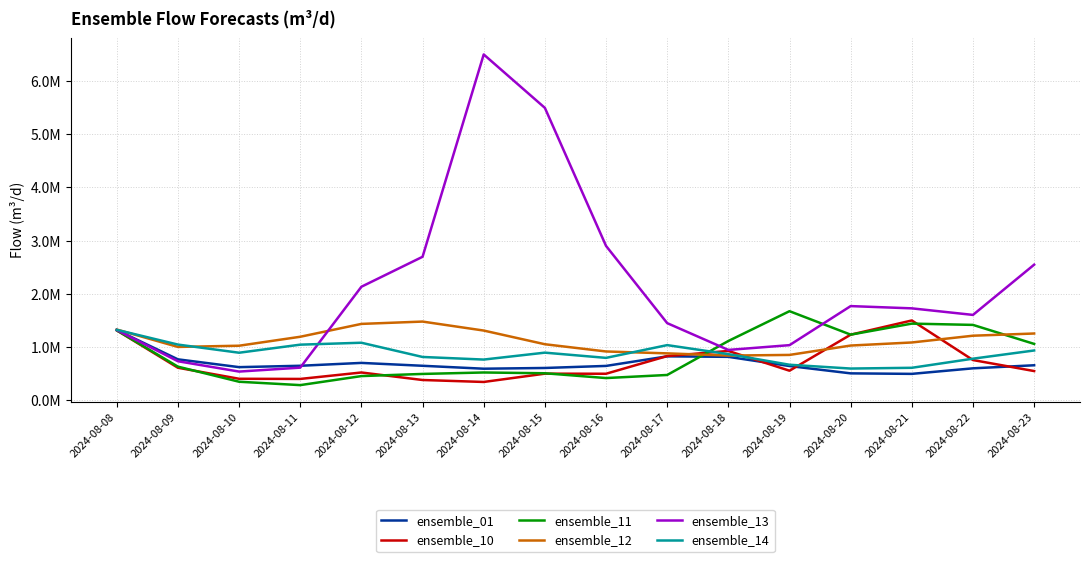

What is the difference between the maximum and minimum values in the ensemble_10 series?

1153778.8